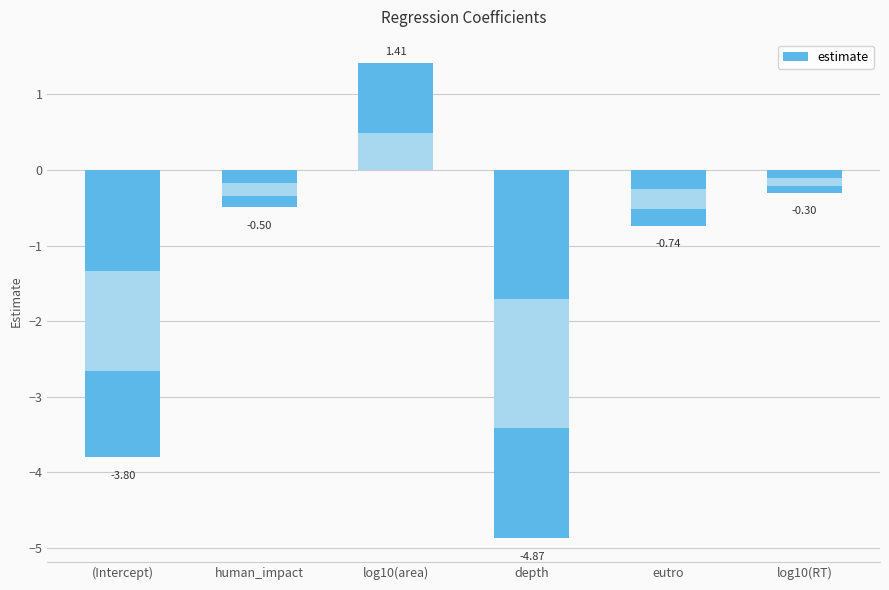

What is the change in value from log10(area) to log10(RT)?

-1.7